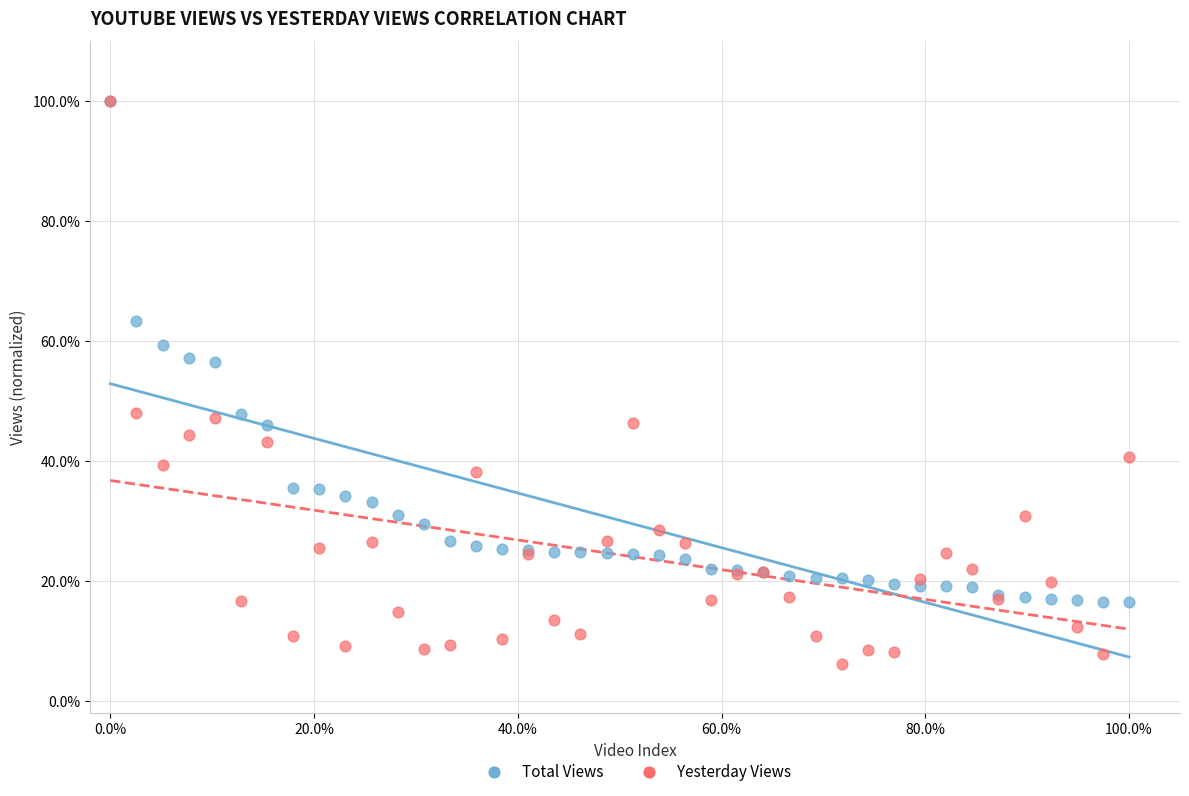

What are all the series names shown in the legend?

Total Views, Yesterday Views